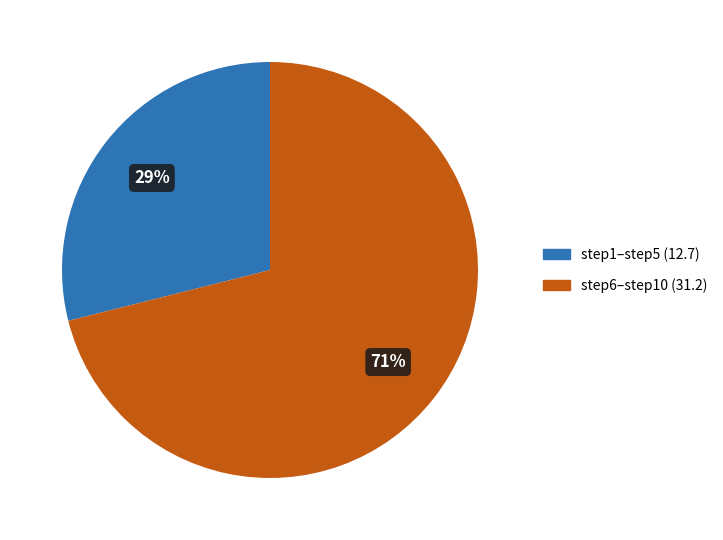

To the nearest percent, what is the average slice percentage?

50%